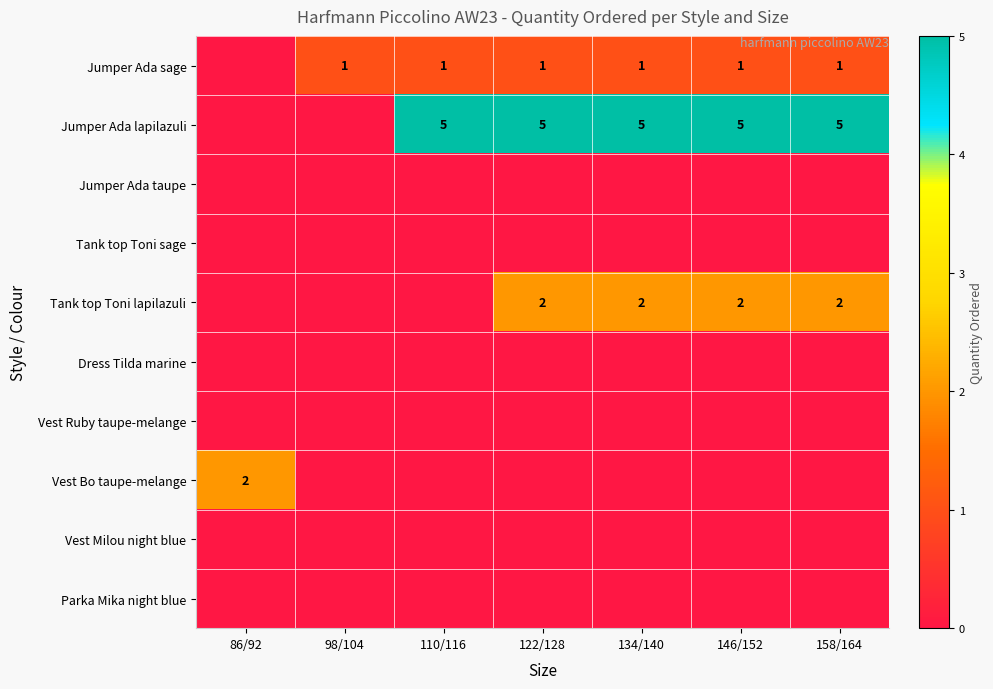

Is it true that Jumper Ada lapilazuli equals 5 at 122/128?

True